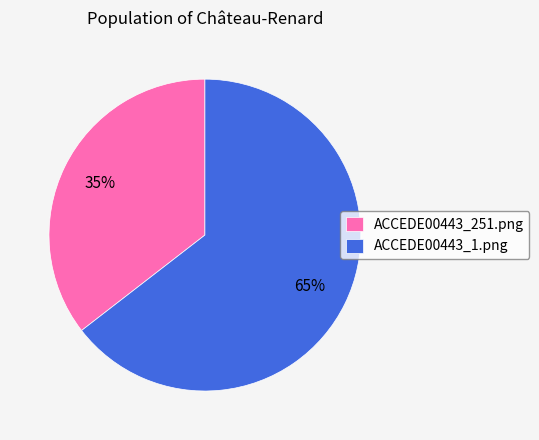

To the nearest percent, what is the average slice percentage?

50%